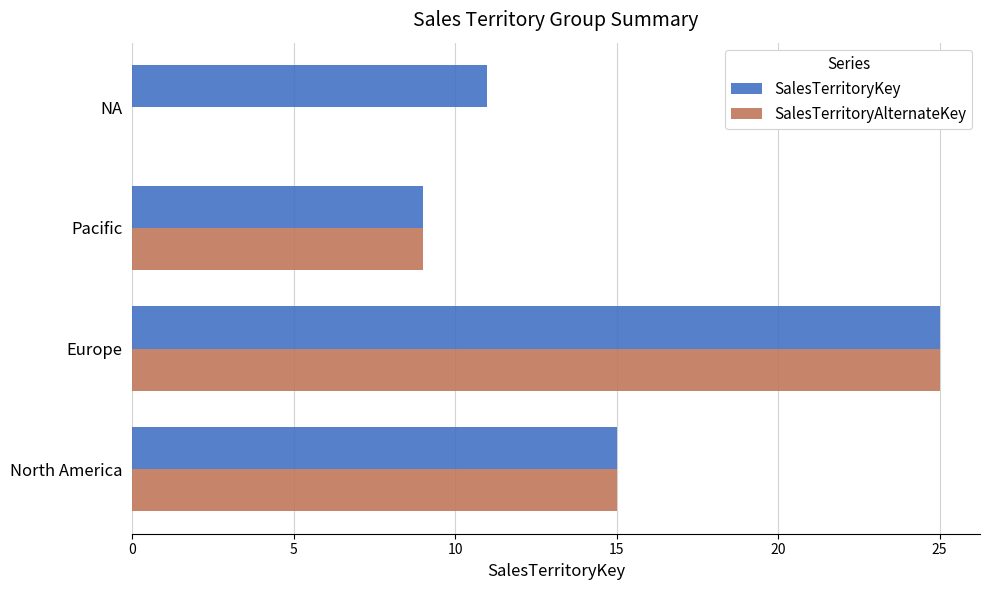

At which category is the sum across all series the highest?

Europe